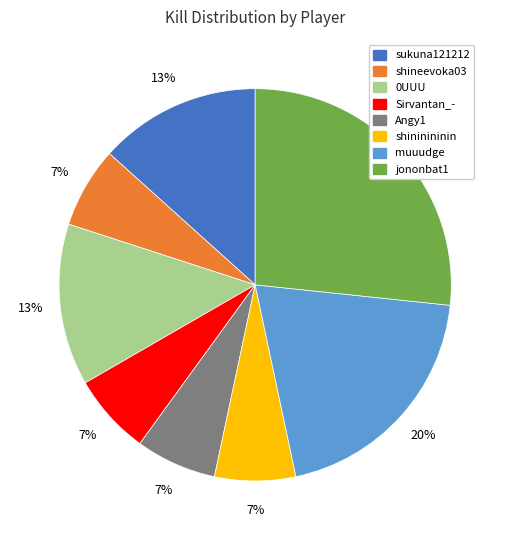

Count the number of slices in the pie.

8